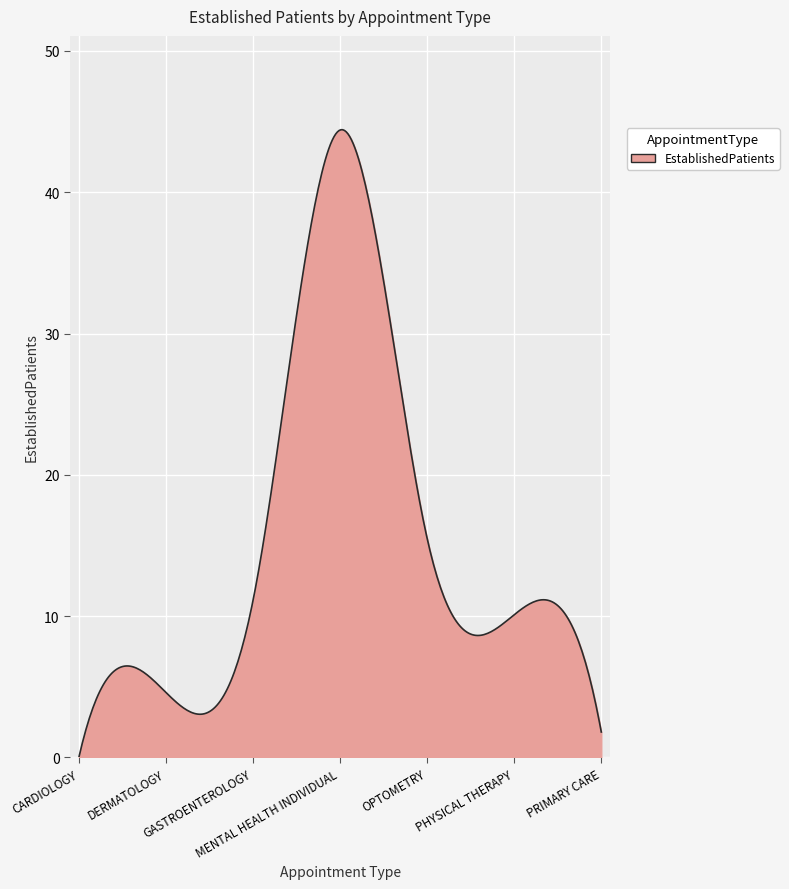

How many categories are shown in the chart?

300